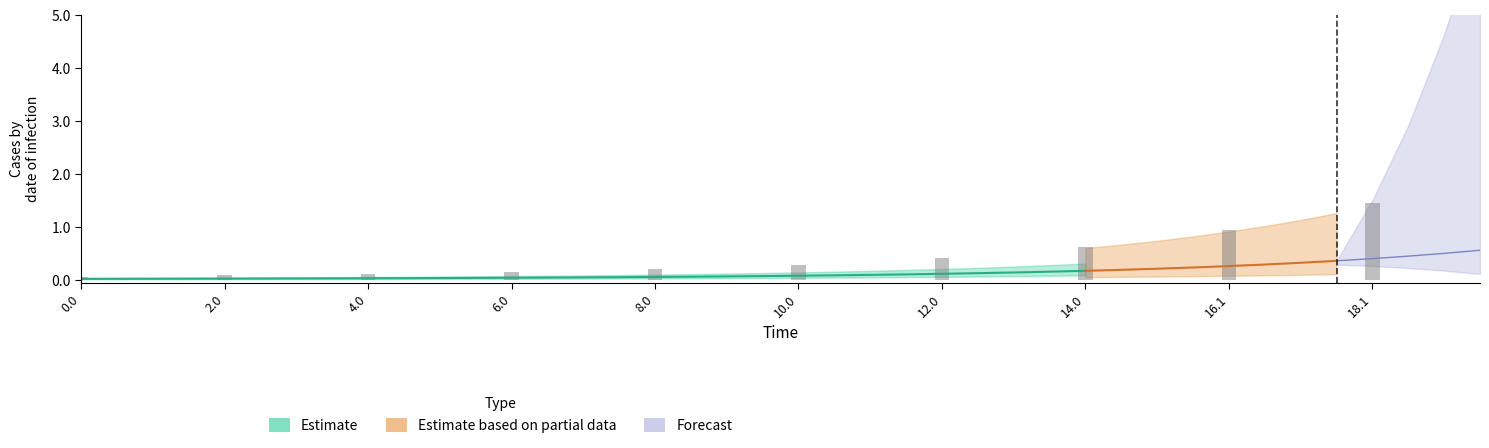

The value of S at 34 is 1.5. True or false?

False